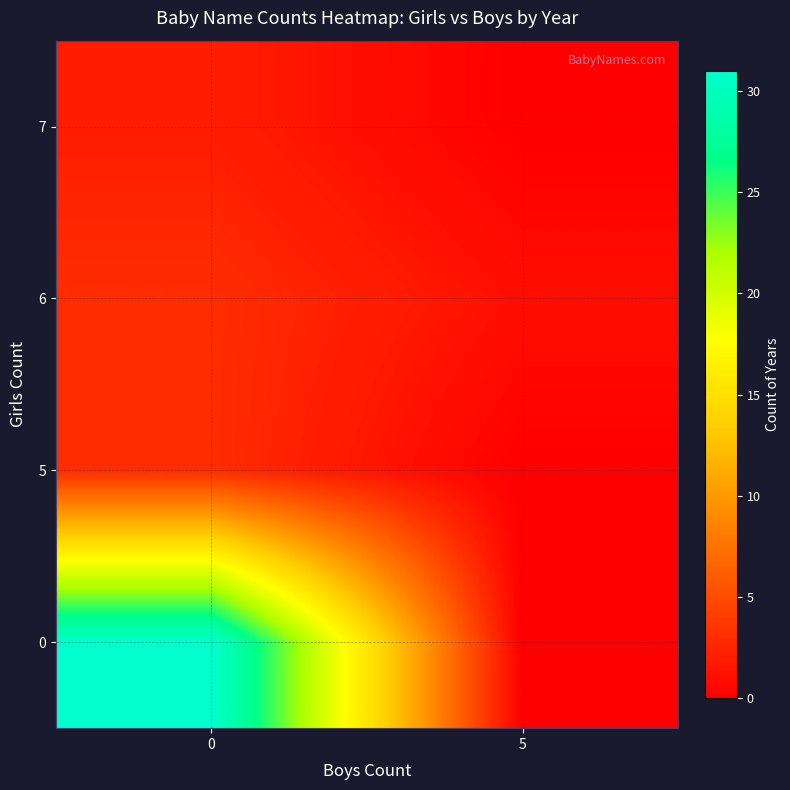

Reading right to left, extract all data points from this chart.

0: 5=0	0=31
5: 5=0	0=3
6: 5=1	0=3
7: 5=0	0=2